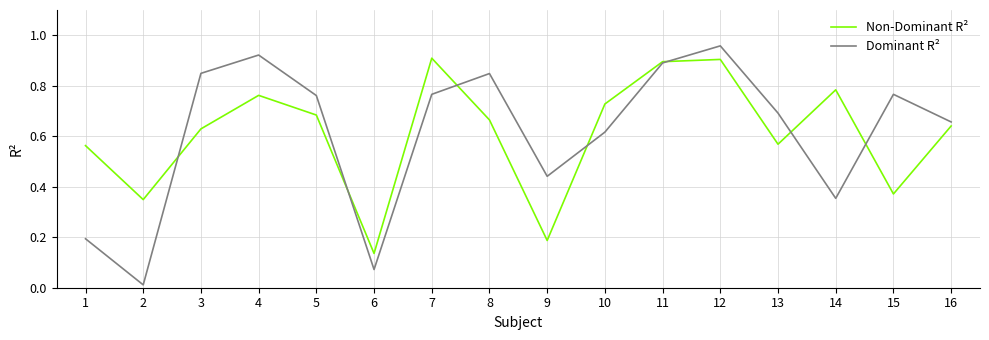

List the series in order of their peak value, lowest first.

Non-Dominant R², Dominant R²